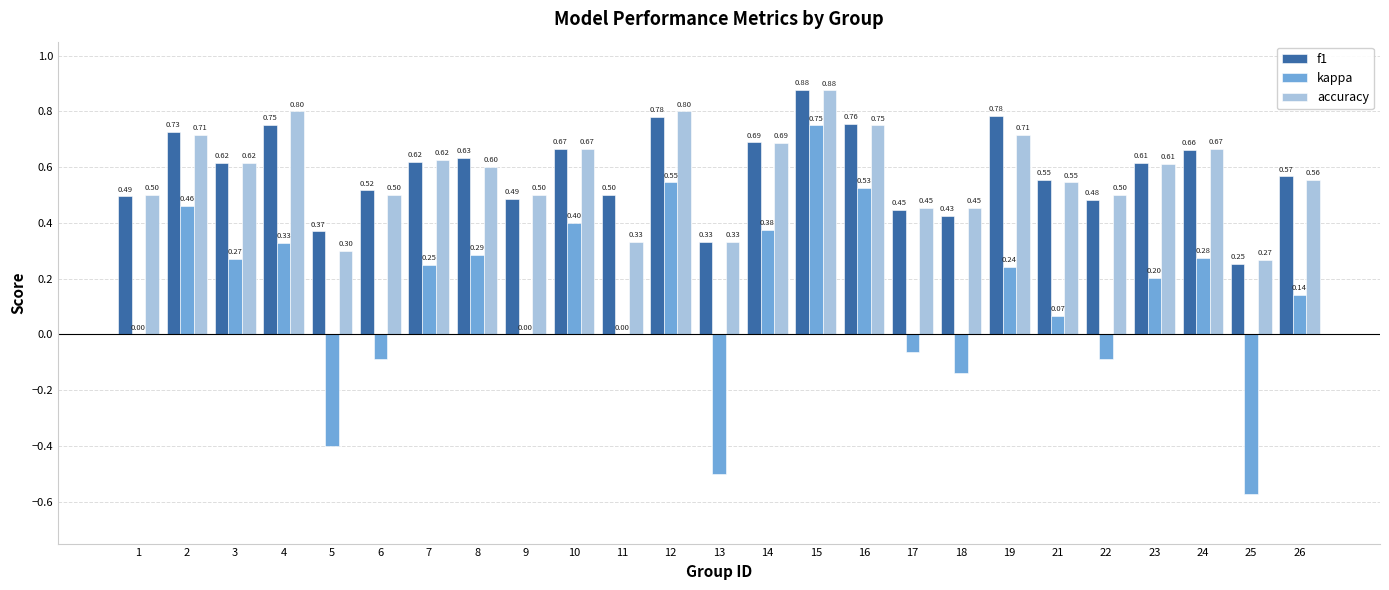

Which series changed the most between 4 and 17?

kappa